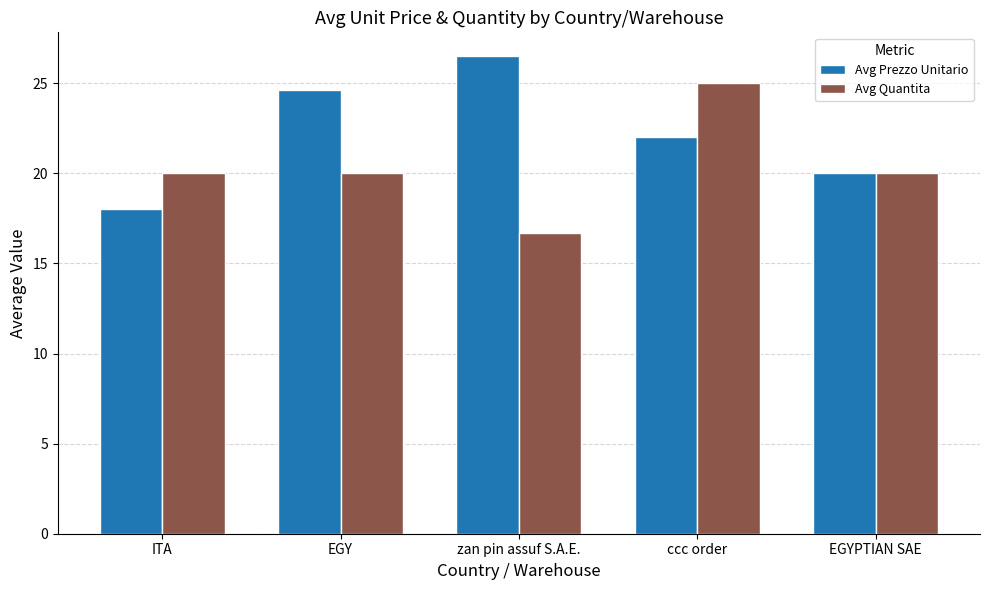

At which label does Avg Quantita reach its minimum?

zan pin assuf S.A.E.